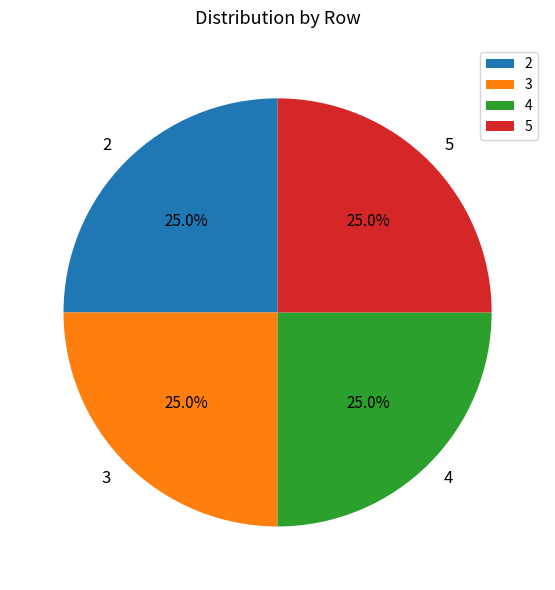

Is there a majority slice in this chart?

No